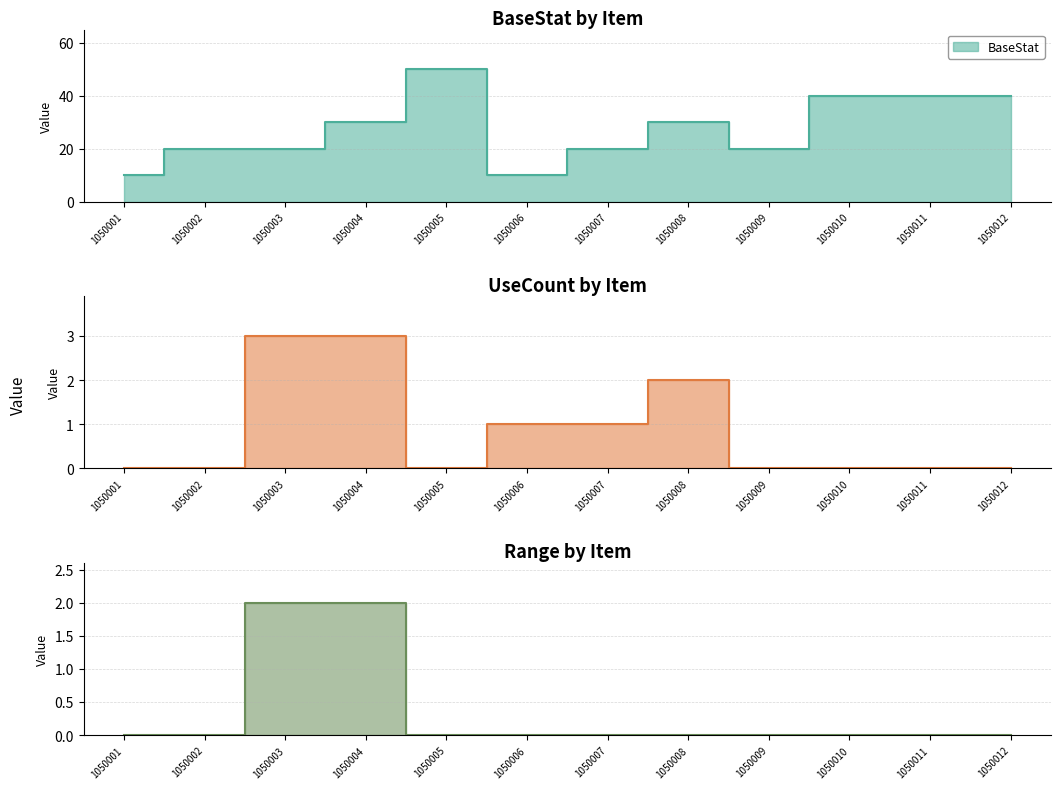

At which category is the sum across all series the highest?

1050005